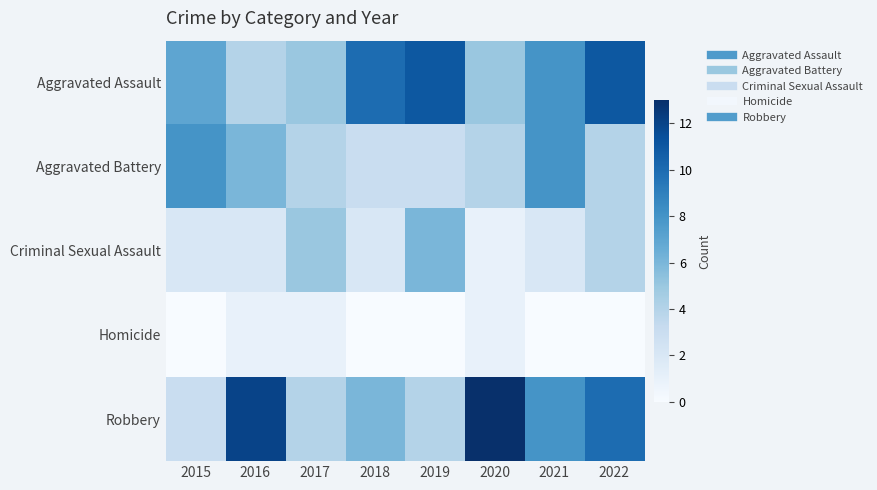

Which series changed the most between 2016 and 2021?

Aggravated Assault